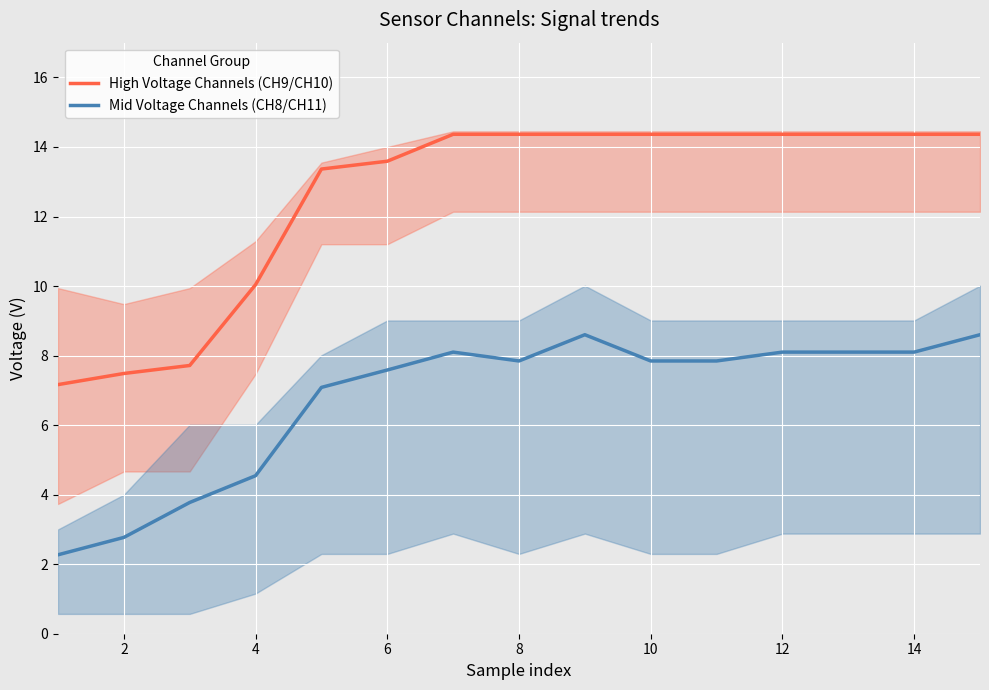

True or false: High Voltage Channels (CH9/CH10) and Mid Voltage Channels (CH8/CH11) intersect in this chart.

False